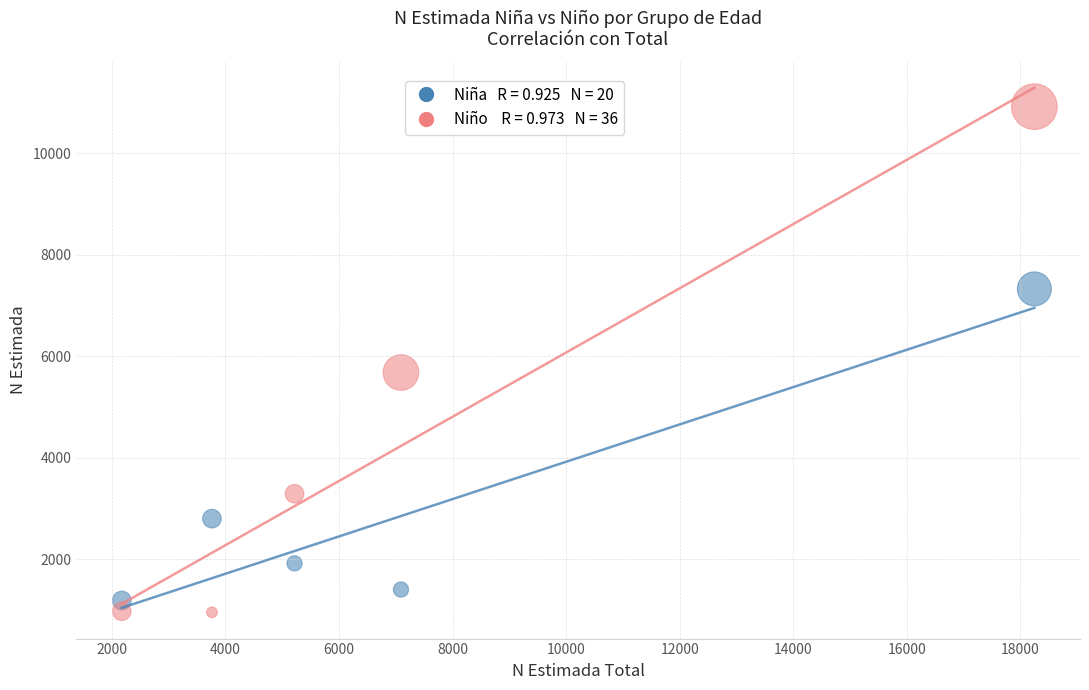

Across all series, what Y value is closest to 5938?

5682